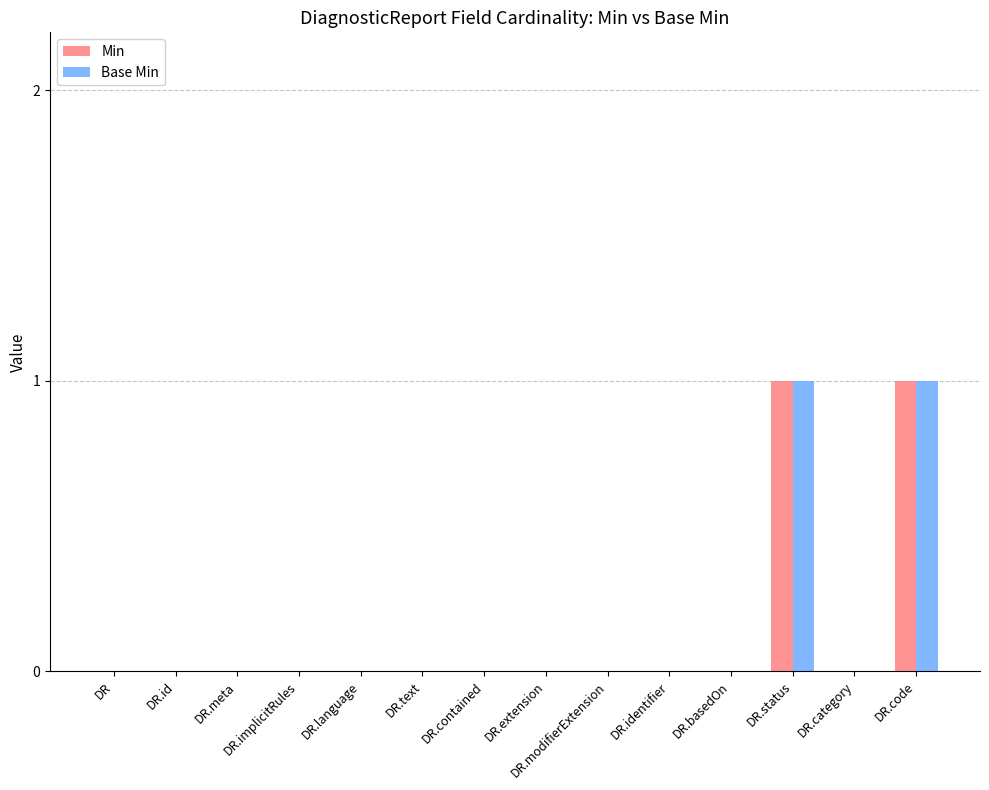

How many Base Min values are between 0 and 1?

14